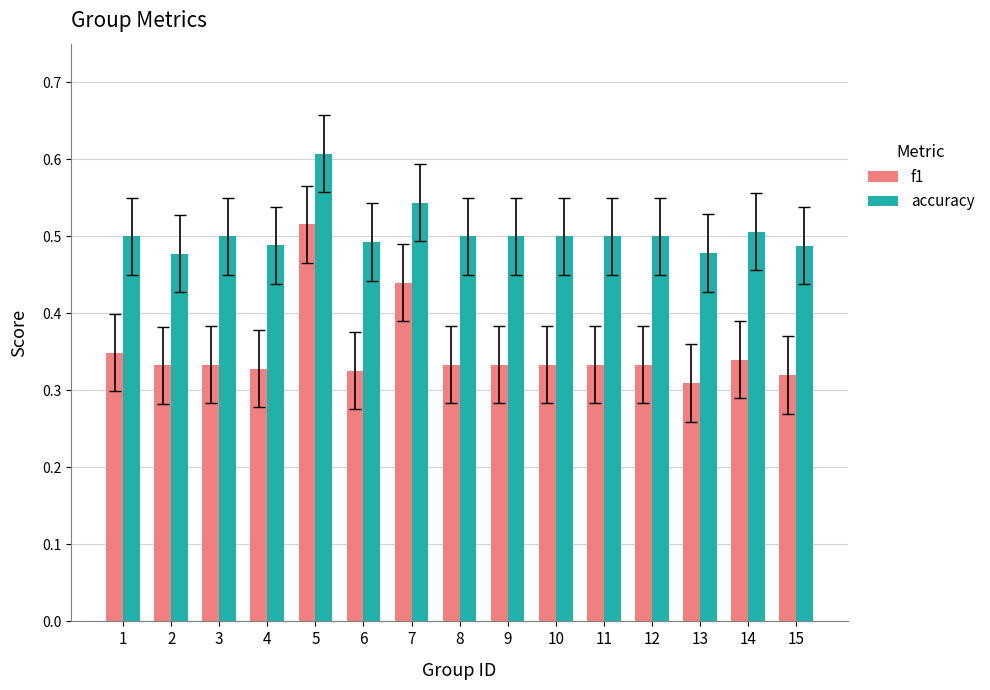

The accuracy series shows 0.9 at 5. True or false?

False